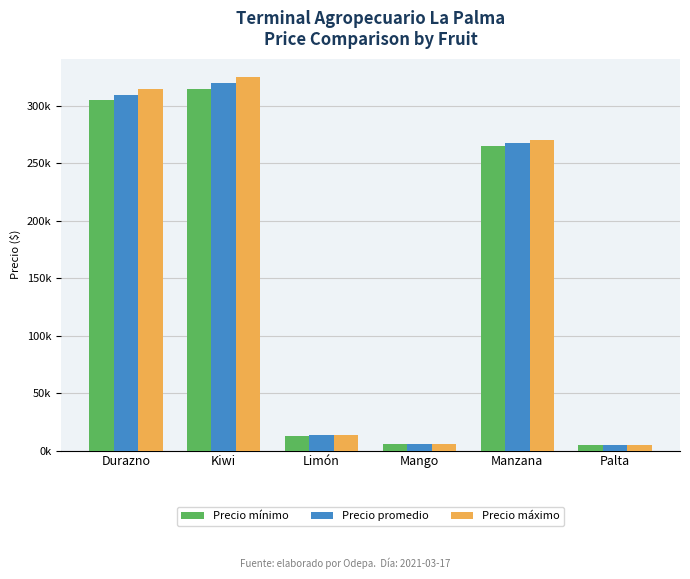

What is the difference between the highest and lowest values at Durazno?

10000